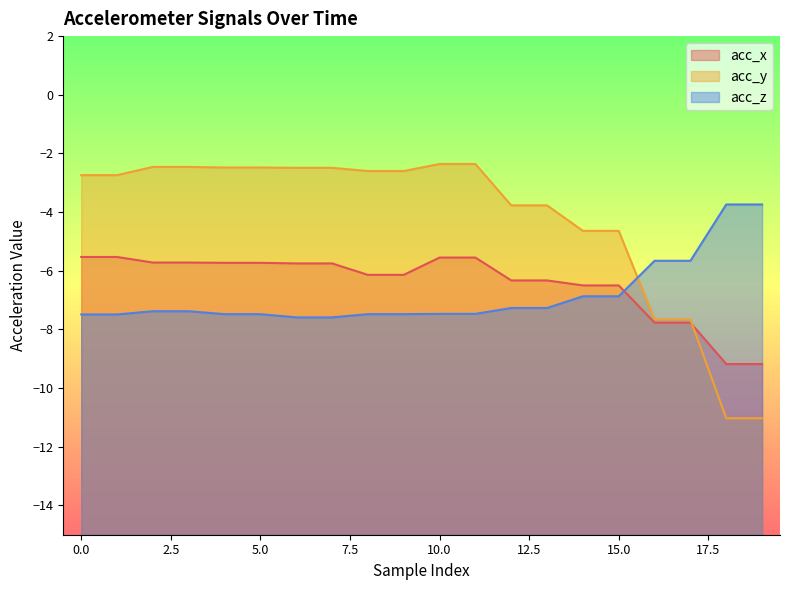

Where do acc_x and acc_y first cross each other?

17 and 18